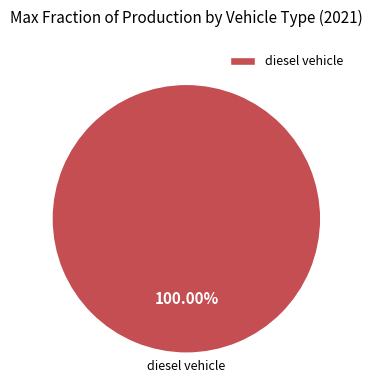

Does diesel vehicle represent more than half of the total?

Yes